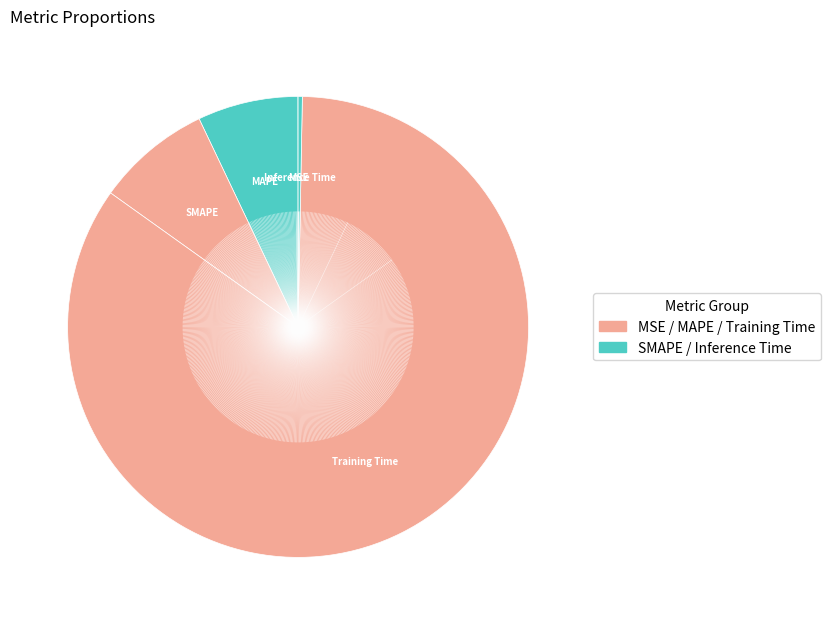

Which category accounts for the majority?

Training Time